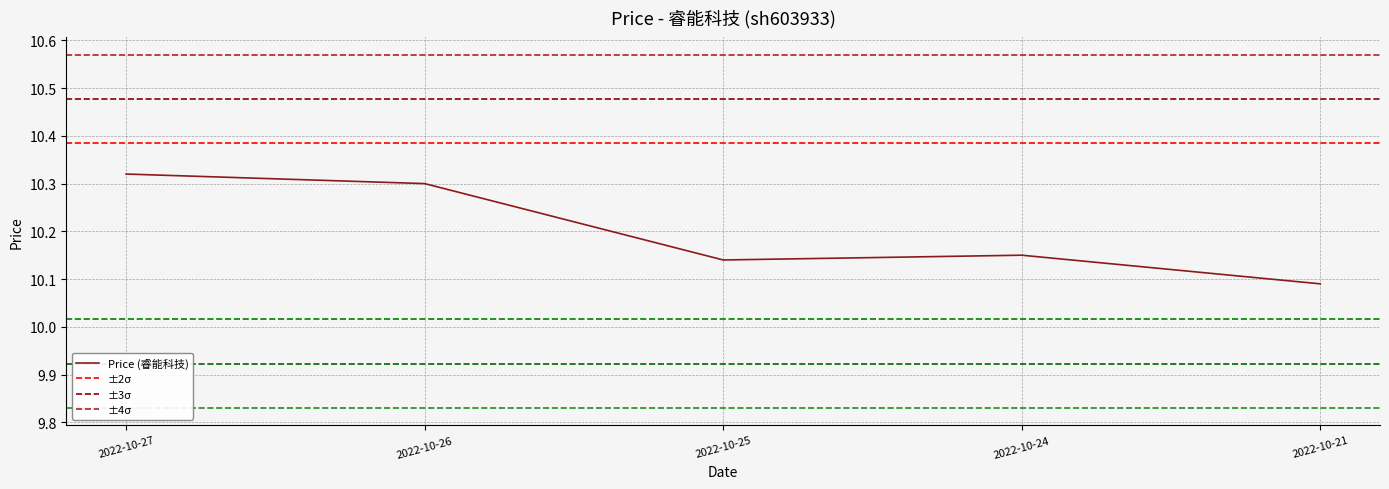

What is the change in value from 2022-10-27 to 2022-10-24?

-0.2